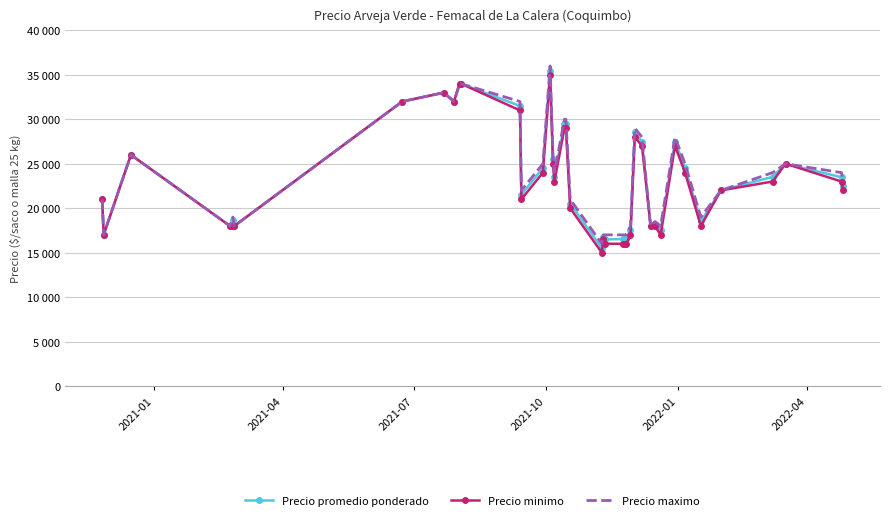

What are all the series names shown in the legend?

Precio promedio ponderado, Precio minimo, Precio maximo